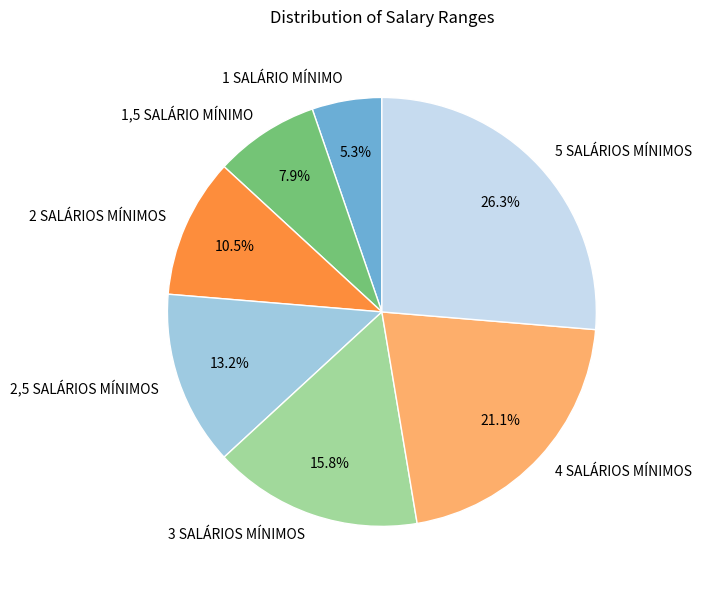

What is the smallest slice in the pie chart?

1 SALÁRIO MÍNIMO